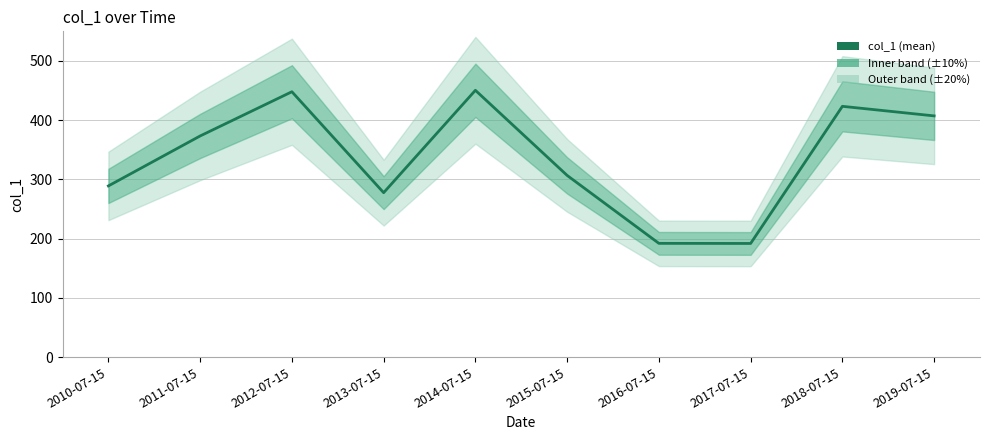

What is the difference between the maximum and minimum values?

258.5